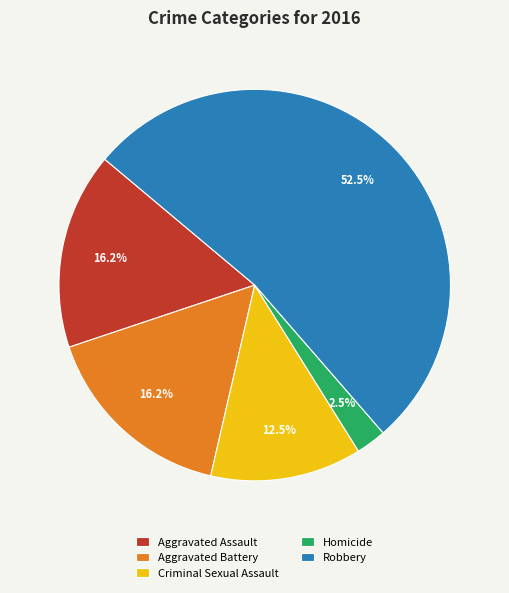

Which category has the smallest portion of the pie?

Homicide